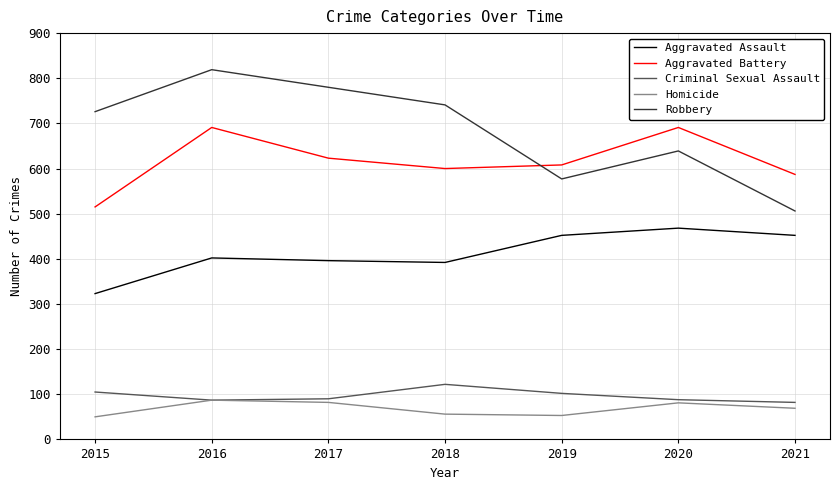

True or false: Aggravated Battery and Homicide intersect in this chart.

False